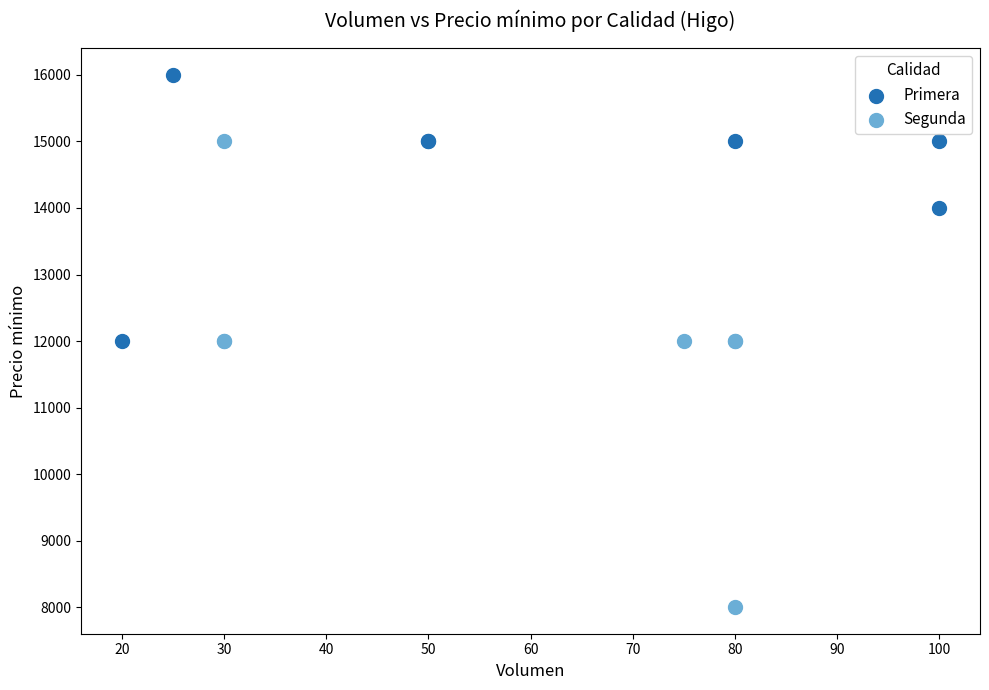

Which series has the widest spread of Y values?

Segunda